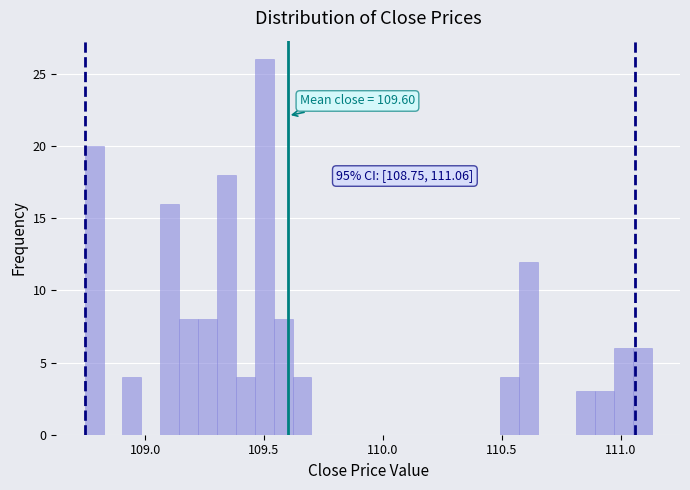

Read against the x-axis, roughly where is the centre of the tallest bar?

109.50